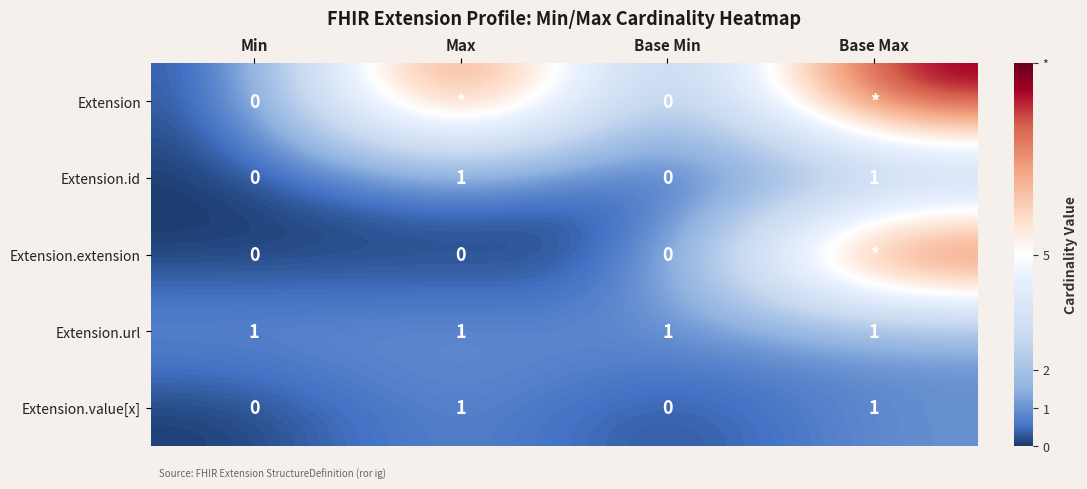

How many Extension.value[x] values are between 0 and 1?

4